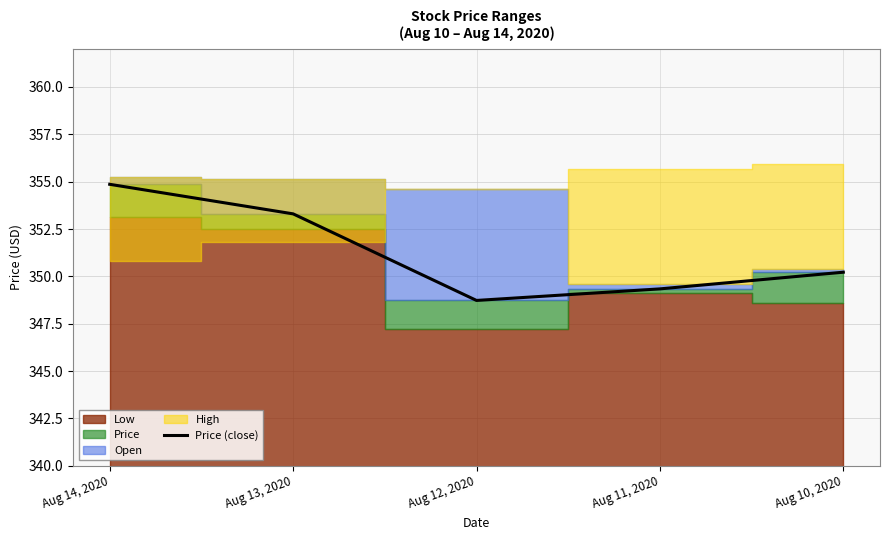

What is the difference between the second highest and minimum values?

4.6